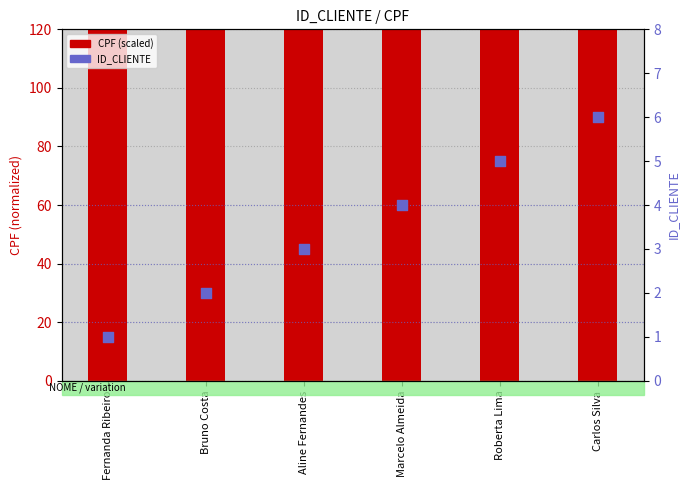

Which series reaches the maximum Y coordinate?

CPF (scaled)